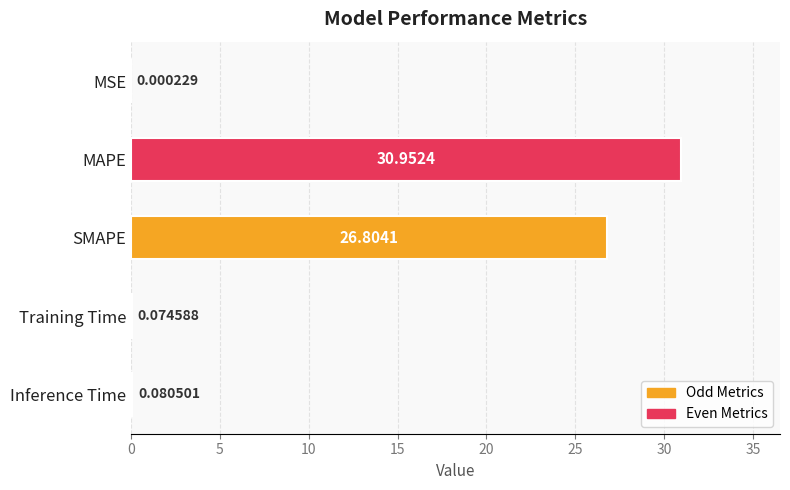

Which label corresponds to the largest value in the chart?

MAPE